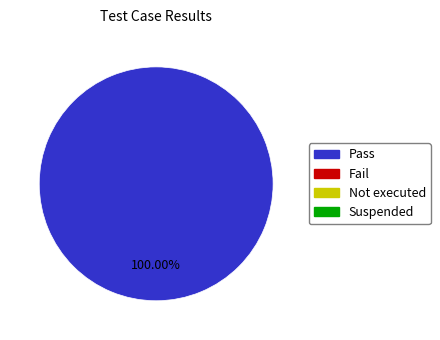

Is there any slice that represents more than half of the pie?

Yes